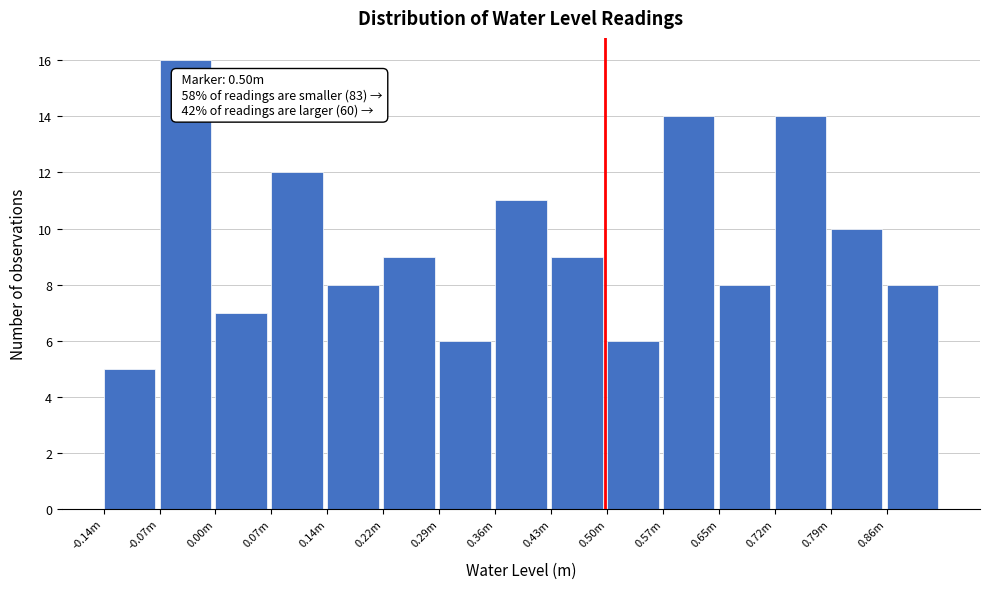

Reading left to right, what are all the values shown in this chart?

5	16	7	12	8	9	6	11	9	6	14	8	14	10	8